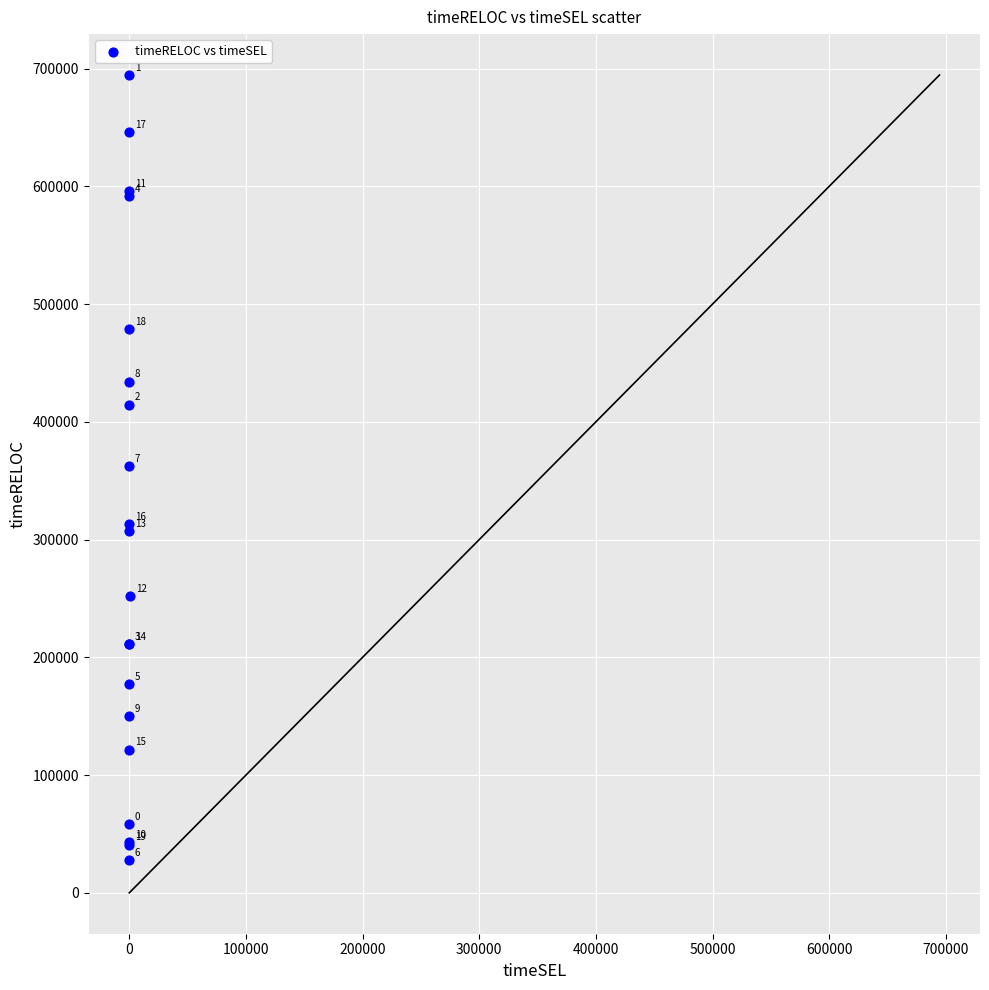

What Y value in the scatter plot is closest to 361291?

362282